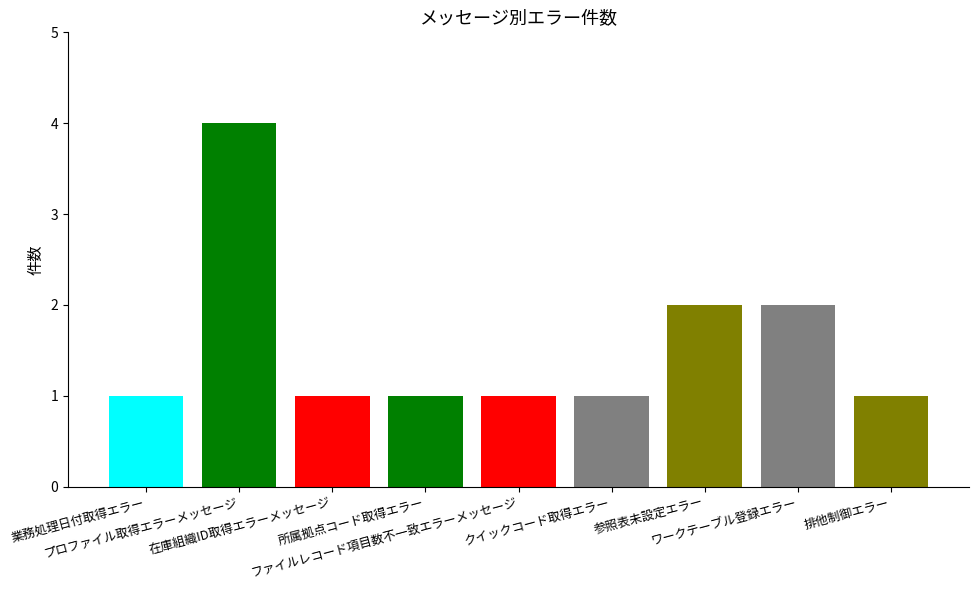

Reading left to right, what are all the values shown in this chart?

業務処理日付取得エラー=1	プロファイル取得エラーメッセージ=4	在庫組織ID取得エラーメッセージ=1	所属拠点コード取得エラー=1	ファイルレコード項目数不一致エラーメッセージ=1	クイックコード取得エラー=1	参照表未設定エラー=2	ワークテーブル登録エラー=2	排他制御エラー=1